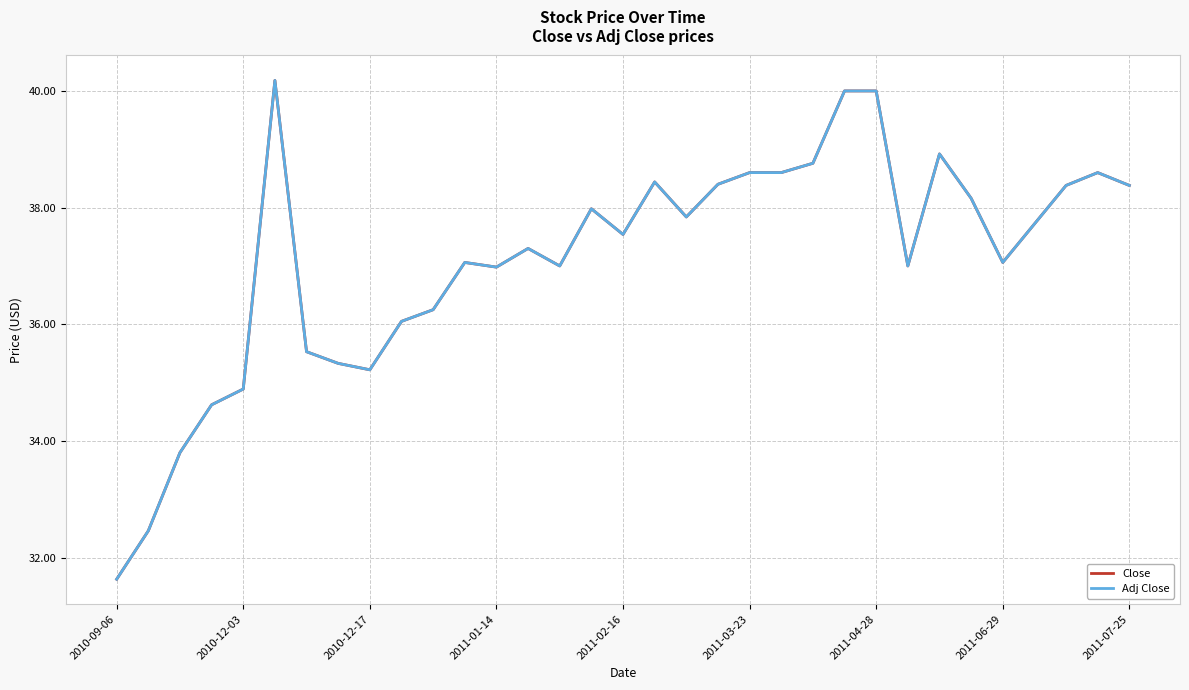

Is this an area chart (filled region under the line)?

No